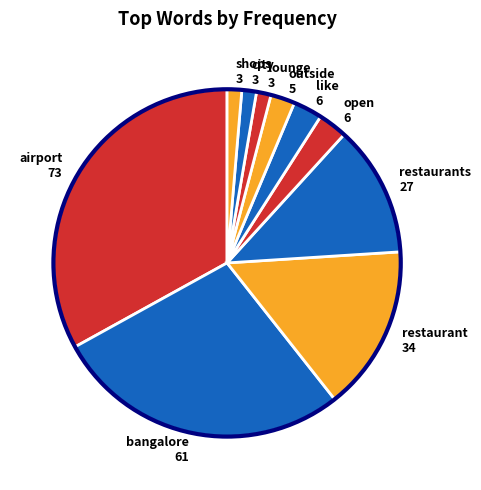

Do city 3 and bangalore 61 together represent more than half of the pie?

No